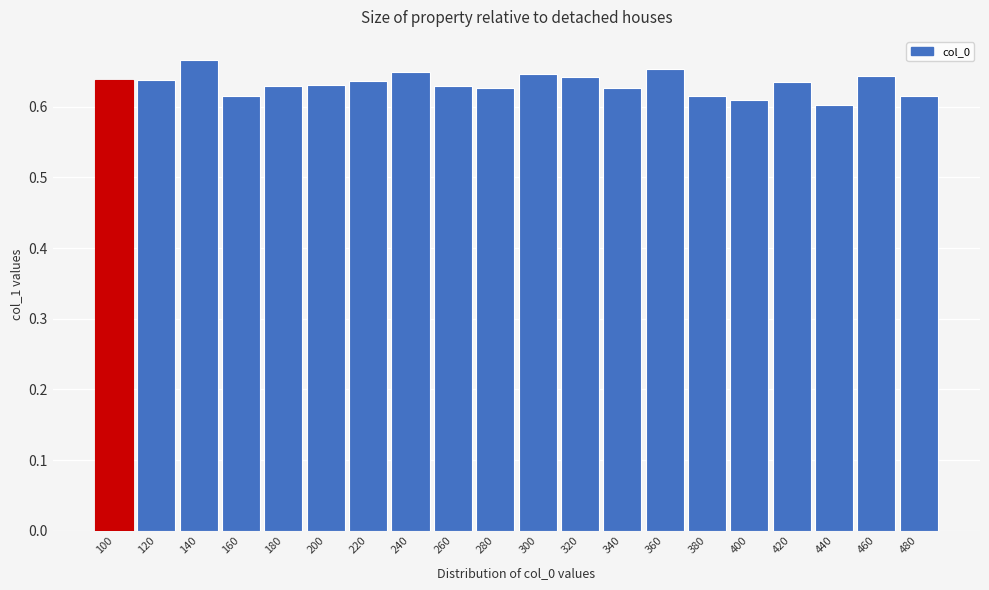

What is the sum of all values?

12.6